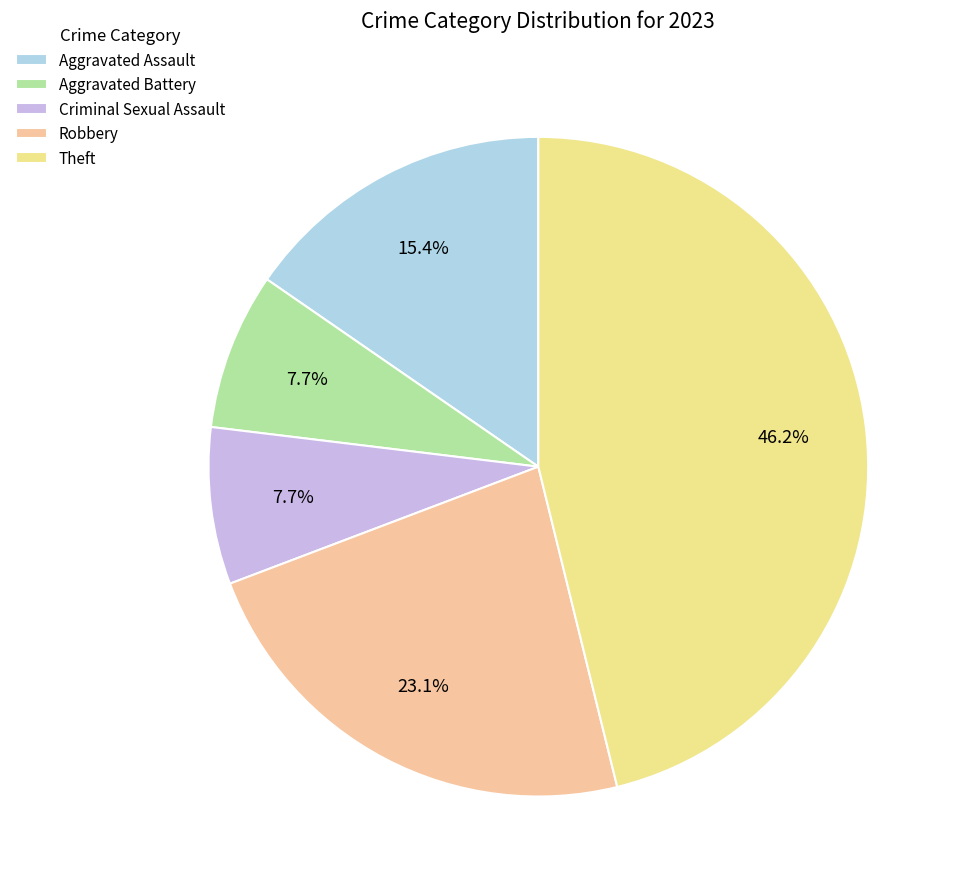

Is it true that Theft is 55% of the pie?

False